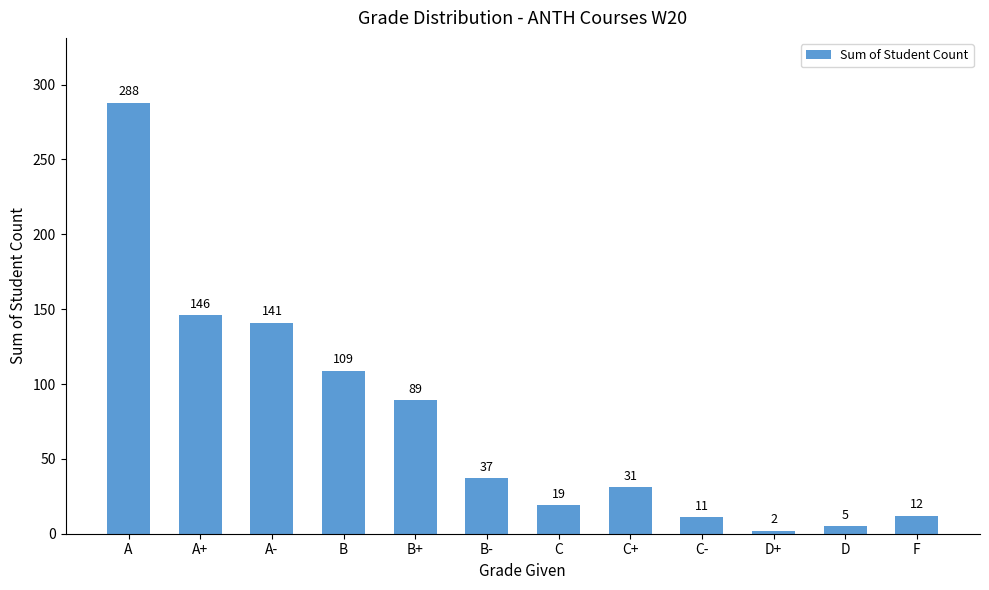

Reading left to right, what are all the values shown in this chart?

A=288	A+=146	A-=141	B=109	B+=89	B-=37	C=19	C+=31	C-=11	D+=2	D=5	F=12